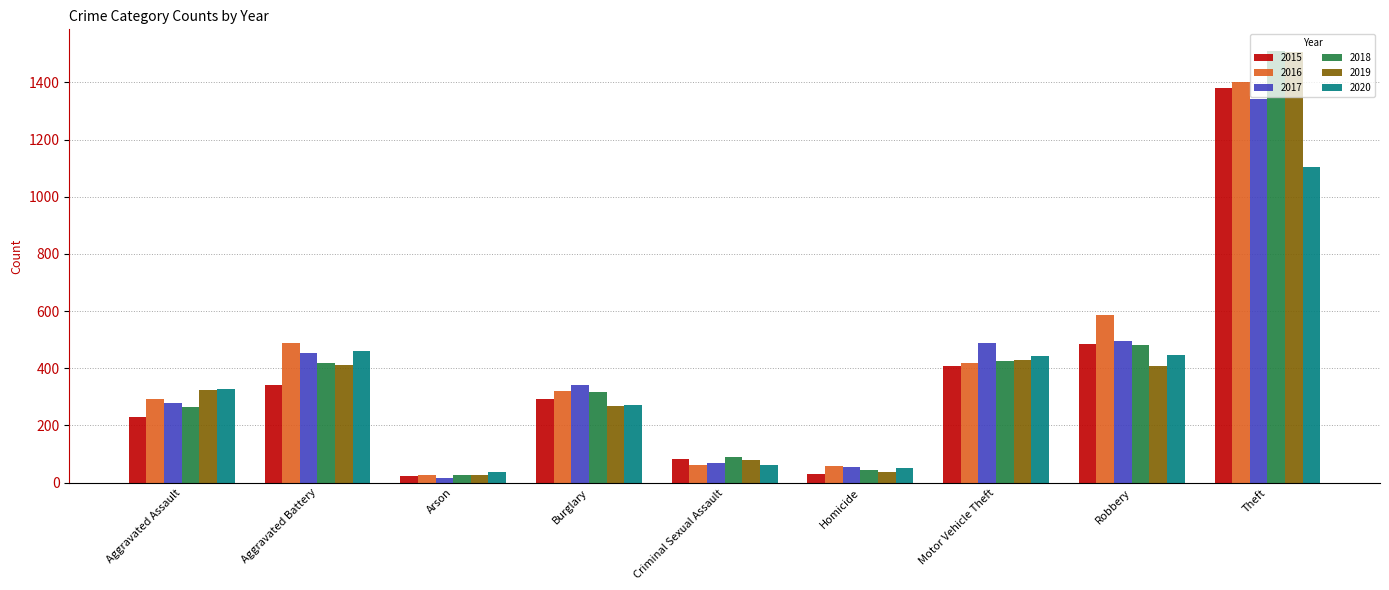

At which category is the sum across all series the highest?

Theft